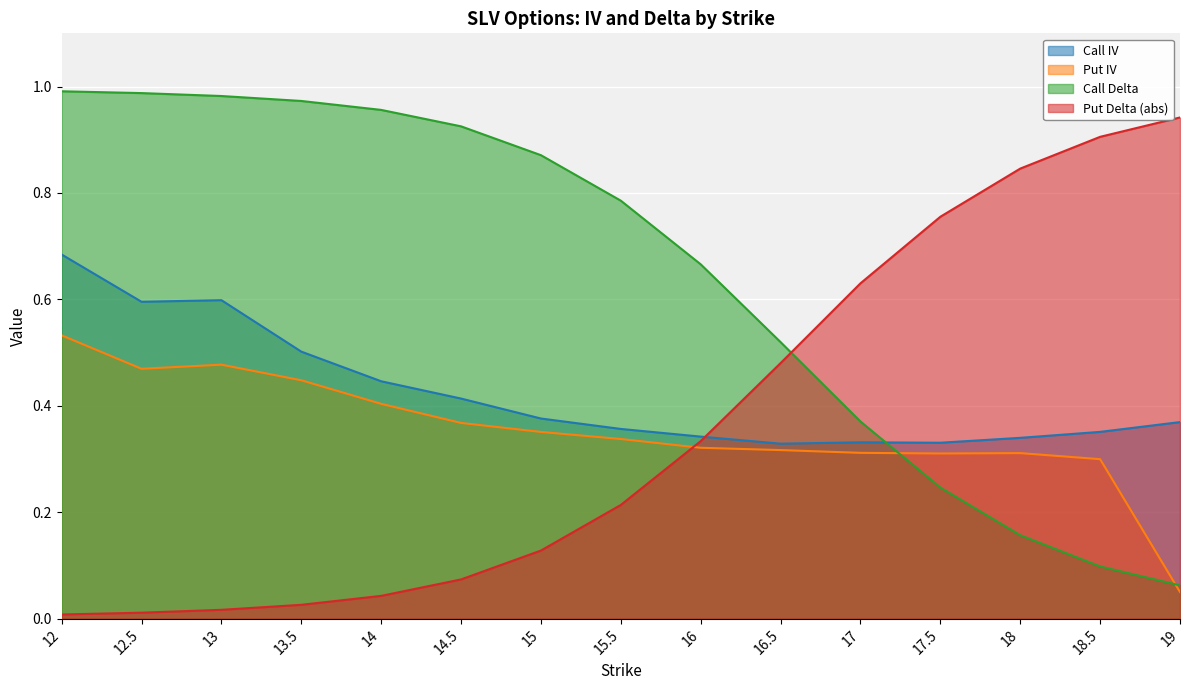

True or false: Put Delta (abs) has a value of 0.0 at 12.

False